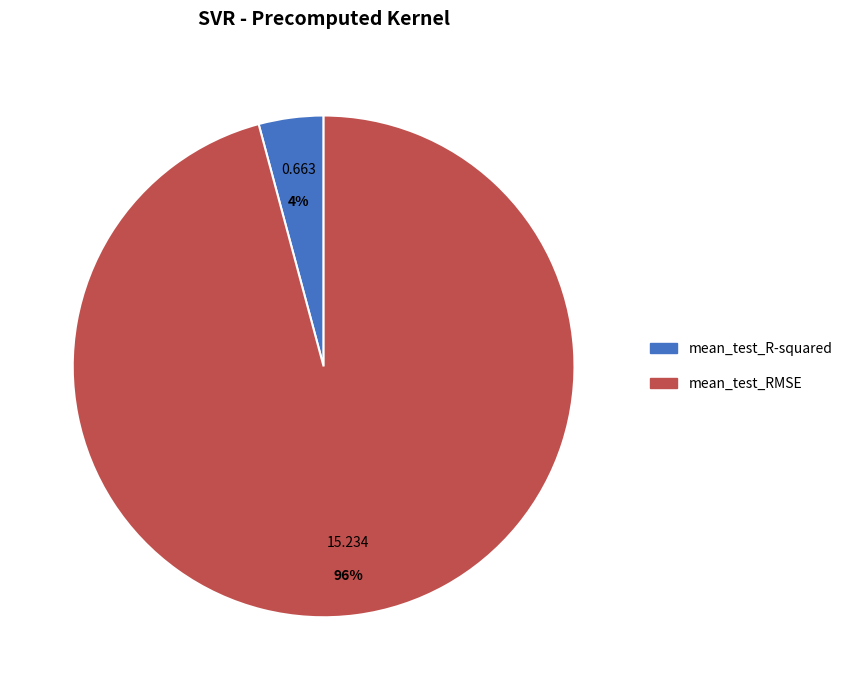

How many slices are in this pie chart?

2